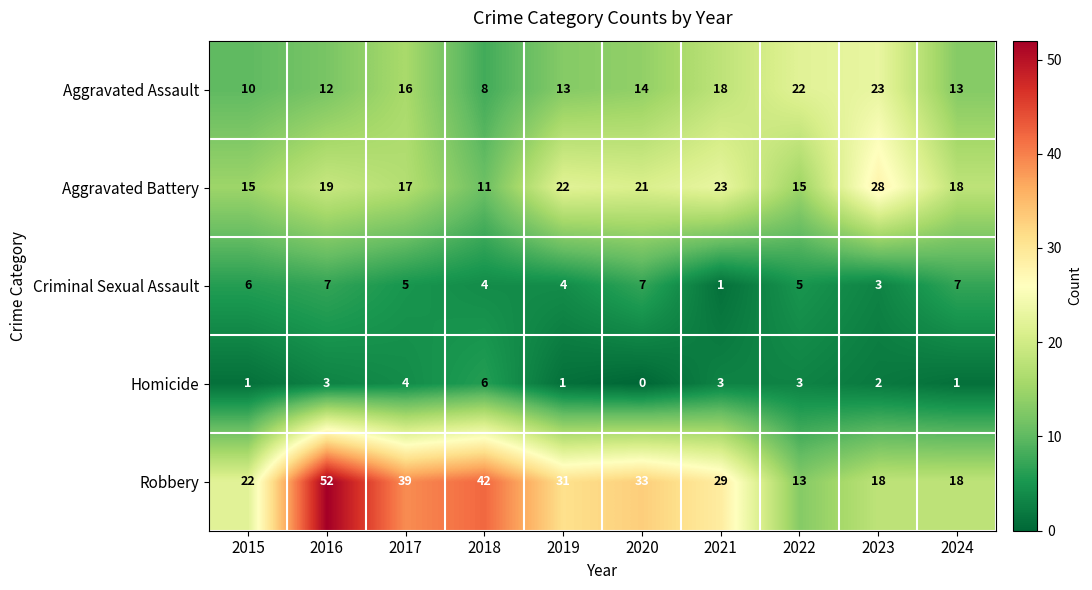

The value of Aggravated Assault at 2016 is 16. True or false?

False